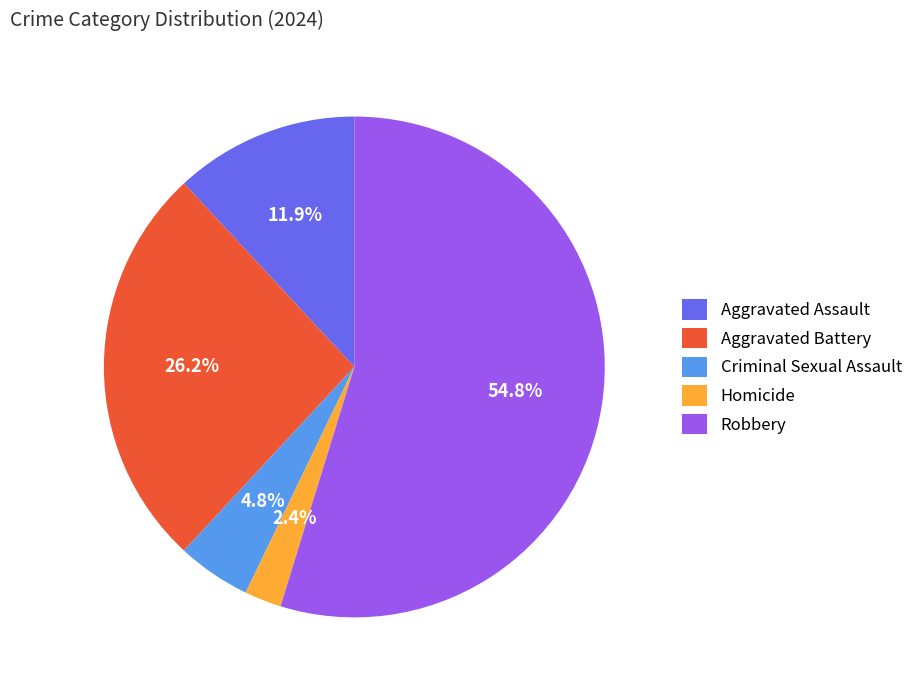

To the nearest percent, what portion does Criminal Sexual Assault represent?

5%